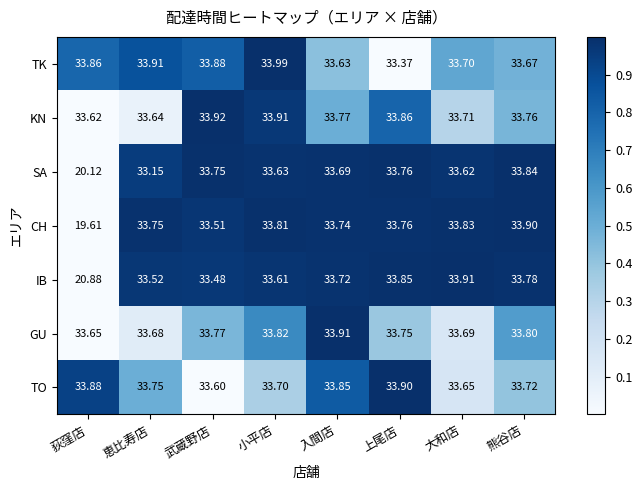

Rank the categories by TK value from lowest to highest.

上尾店, 入間店, 熊谷店, 大和店, 荻窪店, 武蔵野店, 恵比寿店, 小平店